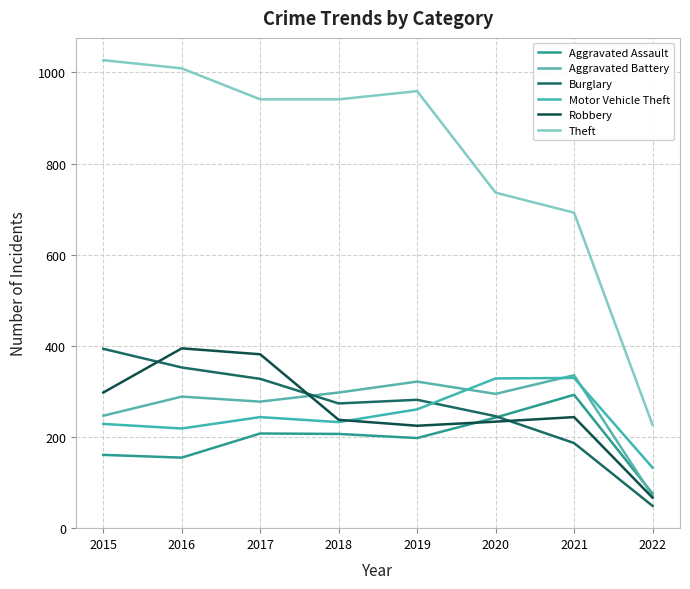

What are all the series names shown in the legend?

Aggravated Assault, Aggravated Battery, Burglary, Motor Vehicle Theft, Robbery, Theft